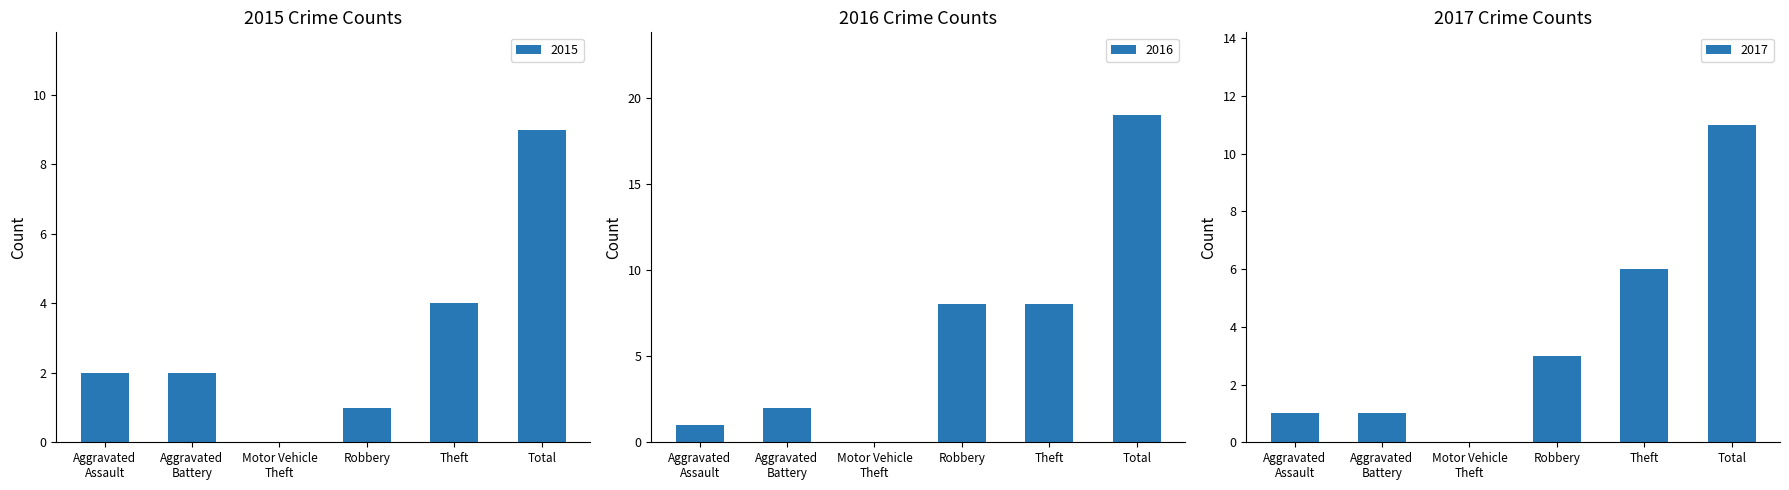

Are the bars grouped side by side (vs. stacked)?

Yes